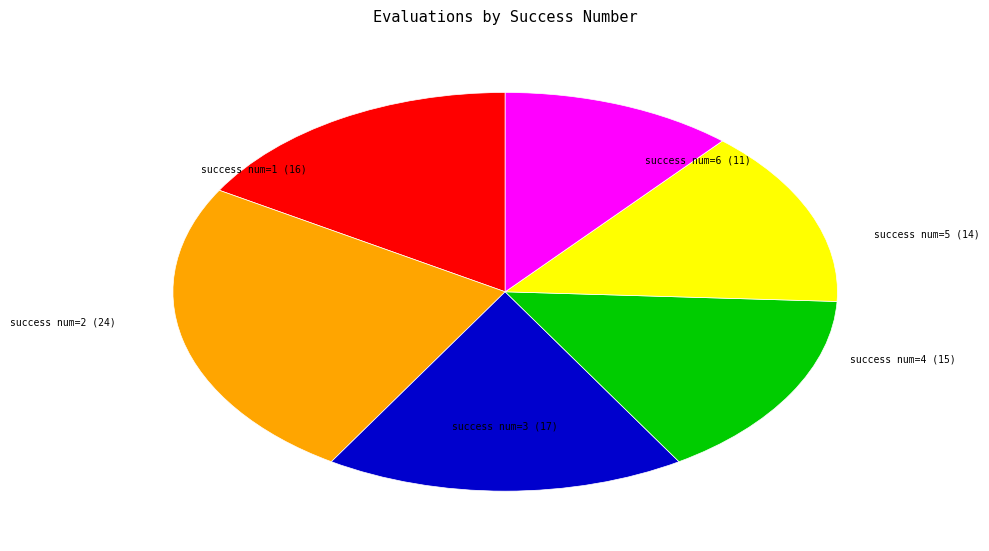

Is there any slice that represents more than half of the pie?

No